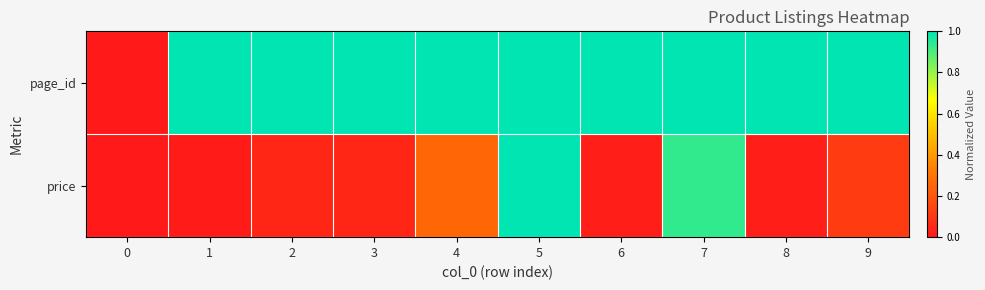

Rank the series by their average value, from lowest to highest.

price, page_id